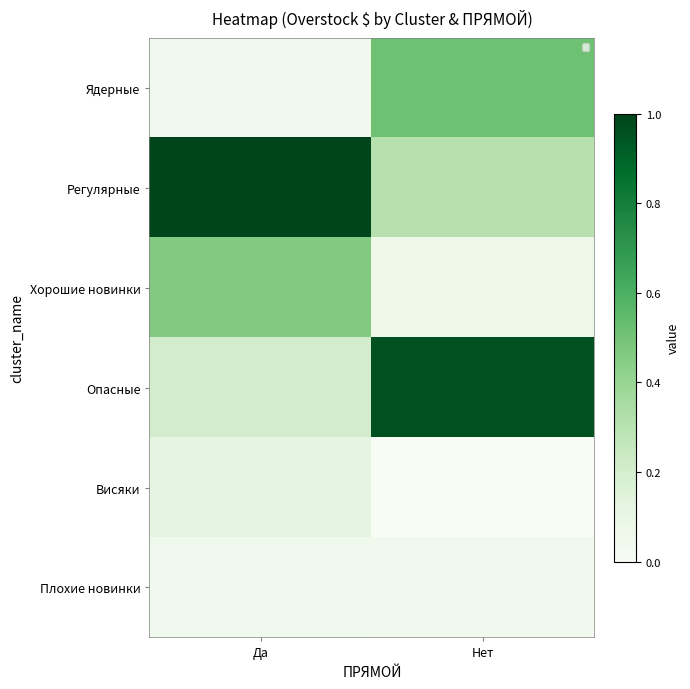

How many distinct data groups are displayed?

6